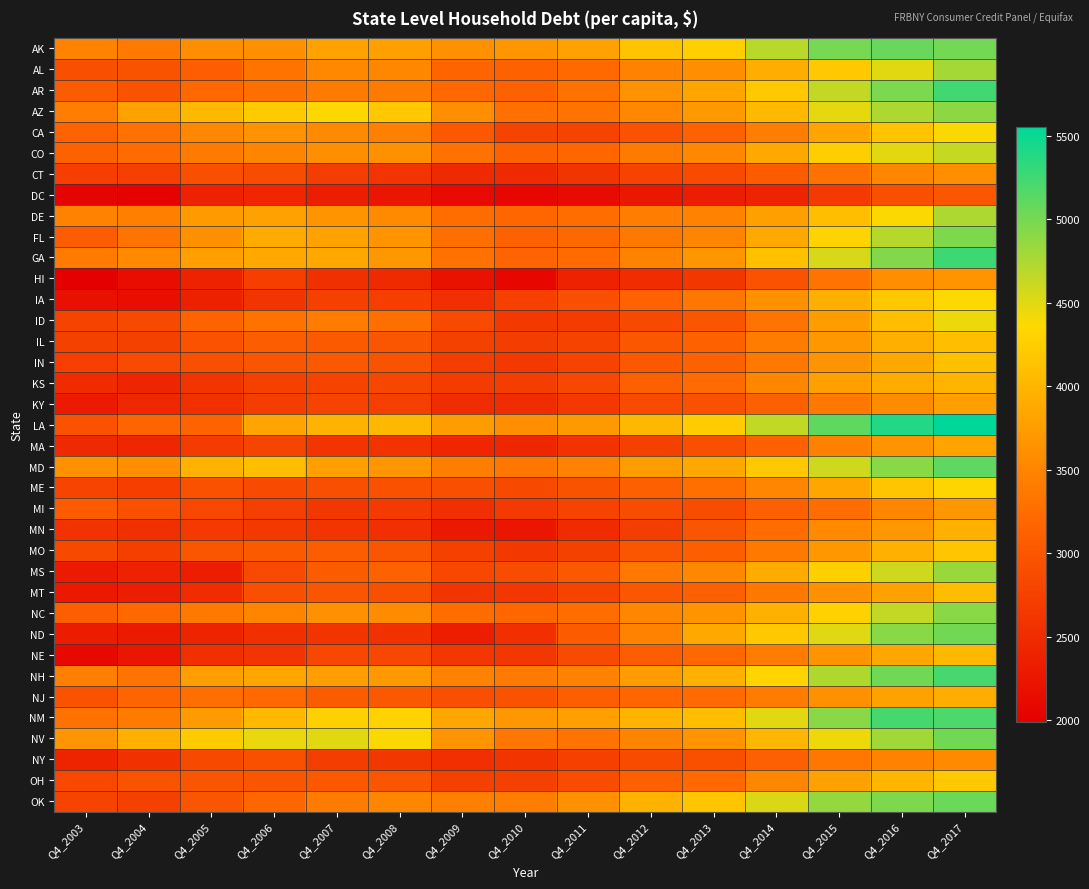

At Q4_2016, list the series in order from largest to smallest.

LA, NM, AK, NH, AR, OK, GA, MD, ND, NV, AZ, FL, NC, MS, AL, CO, DE, IA, ME, CA, ID, OH, MO, IL, KS, IN, NE, MT, NJ, MN, MA, HI, KY, CT, MI, NY, DC